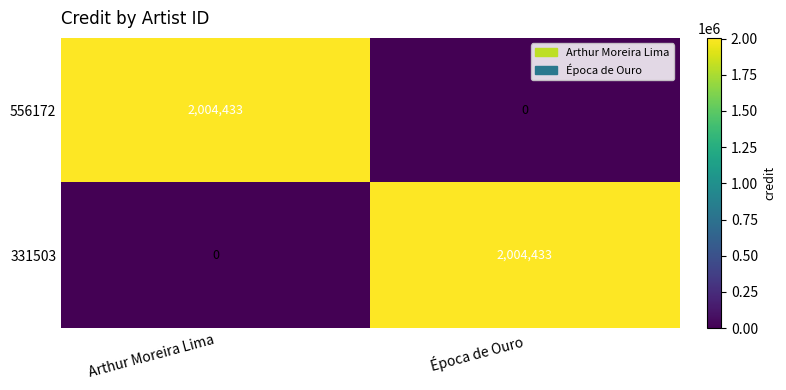

What is the maximum value for 556172?

2004433